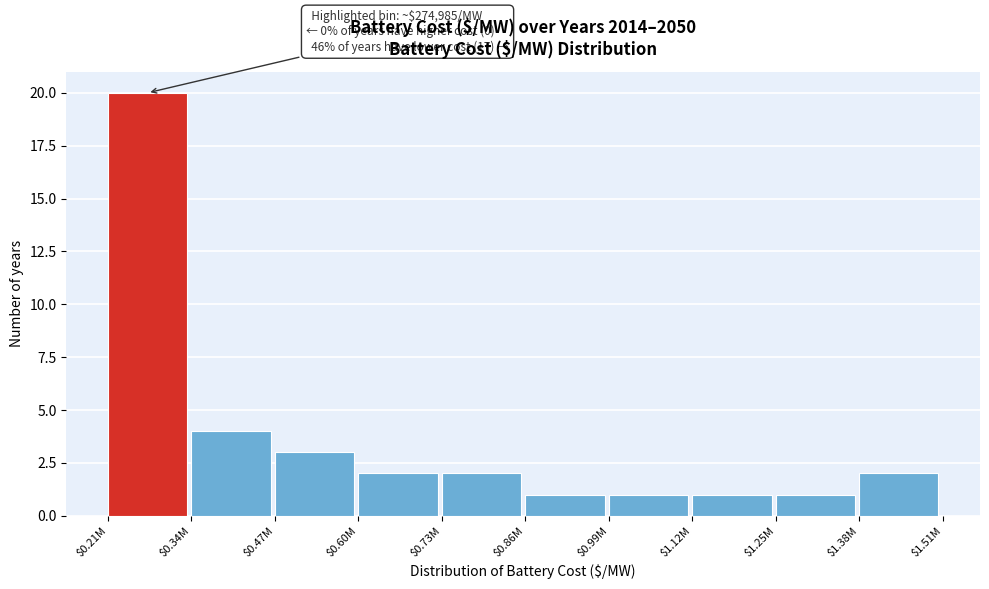

Reading left to right, extract all data points from this chart.

20	4	3	2	2	1	1	1	1	2